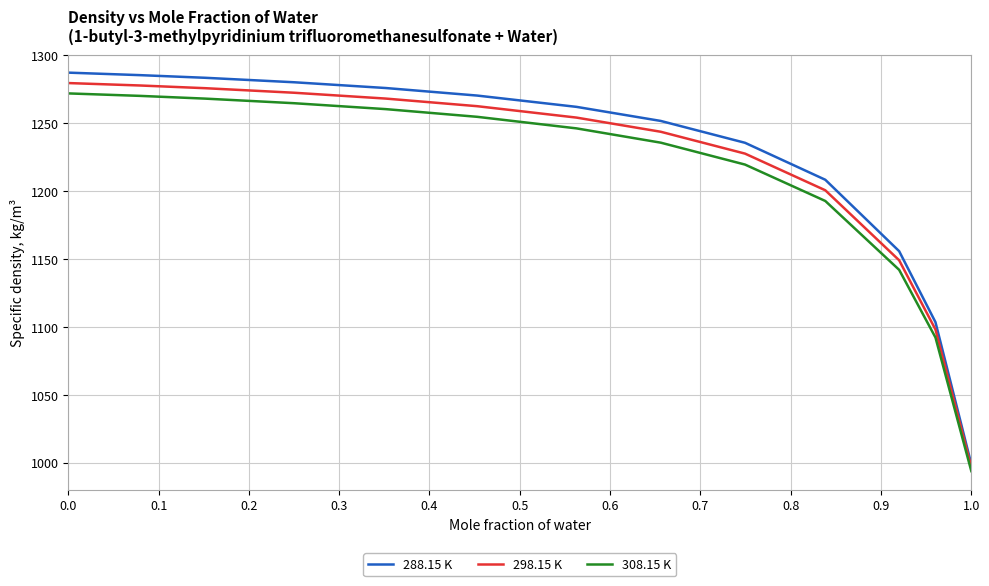

Which series has the widest spread of values?

288.15 K